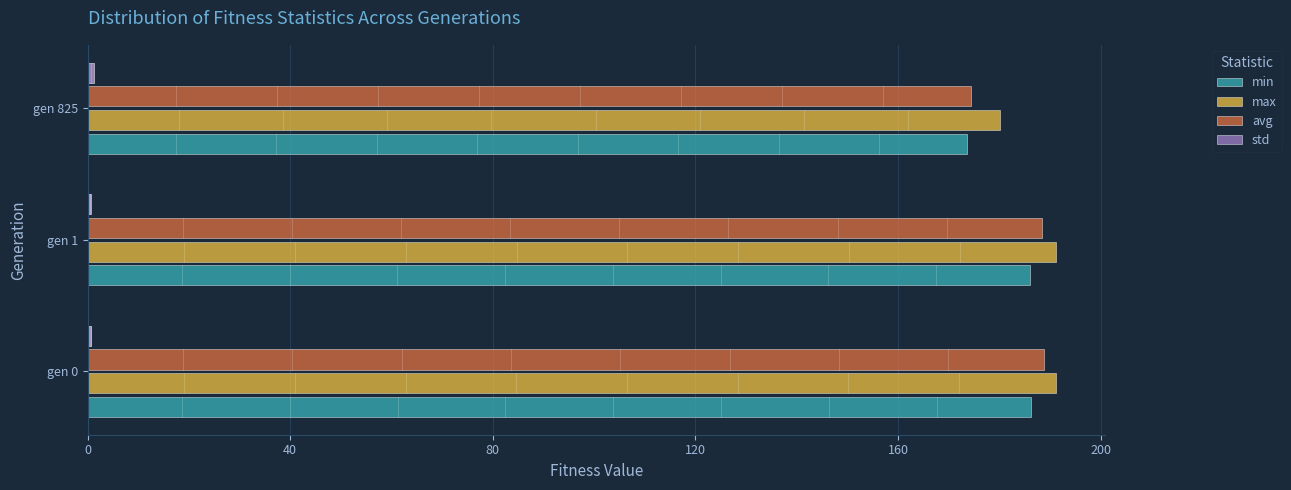

What is the maximum value shown in the chart?

191.3